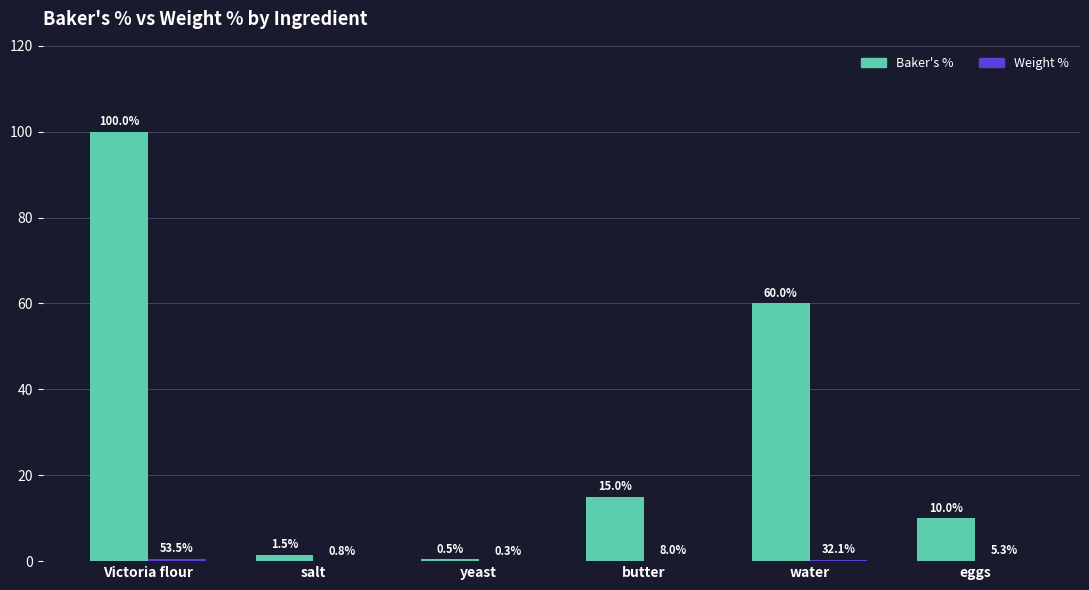

What is the sum of the Baker's % values at Victoria flour and salt?

101.5